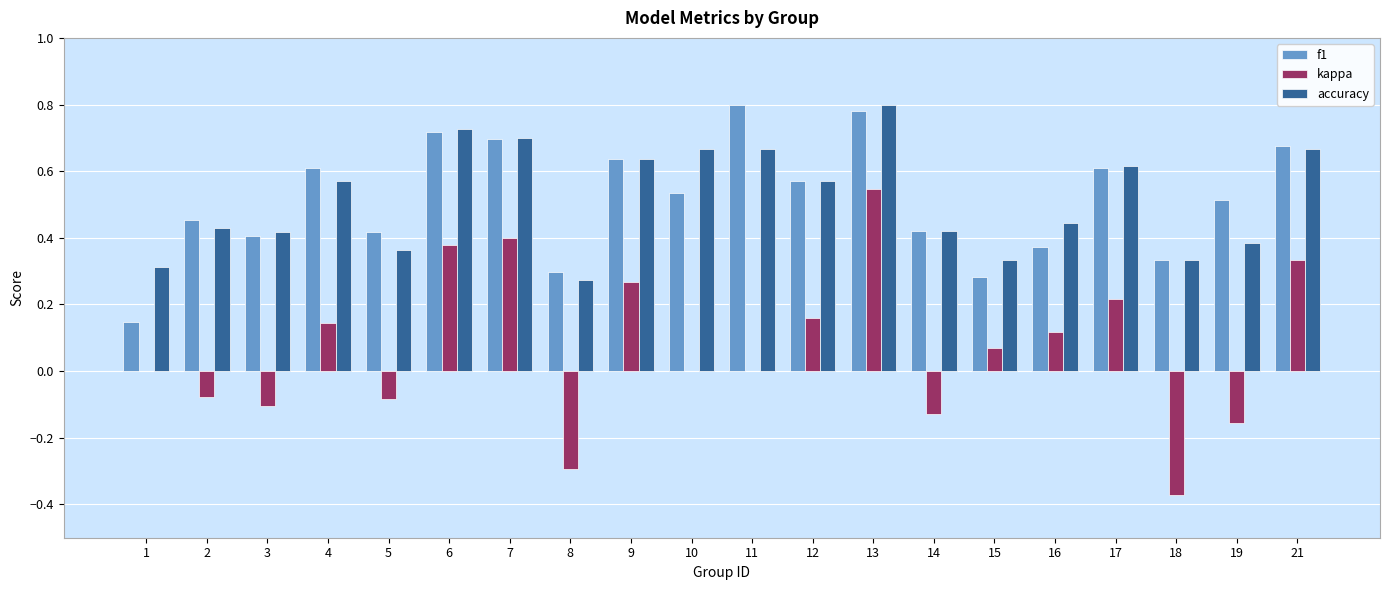

Which series has the largest range (max minus min)?

kappa